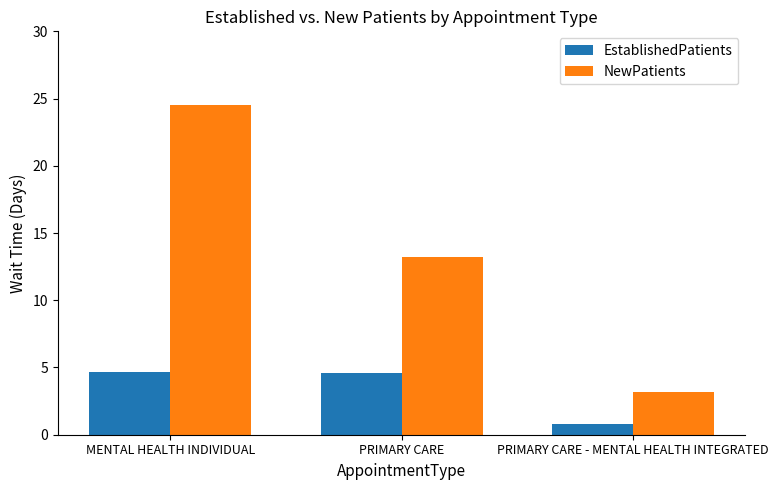

Count the EstablishedPatients values in the range 0 to 4.

1